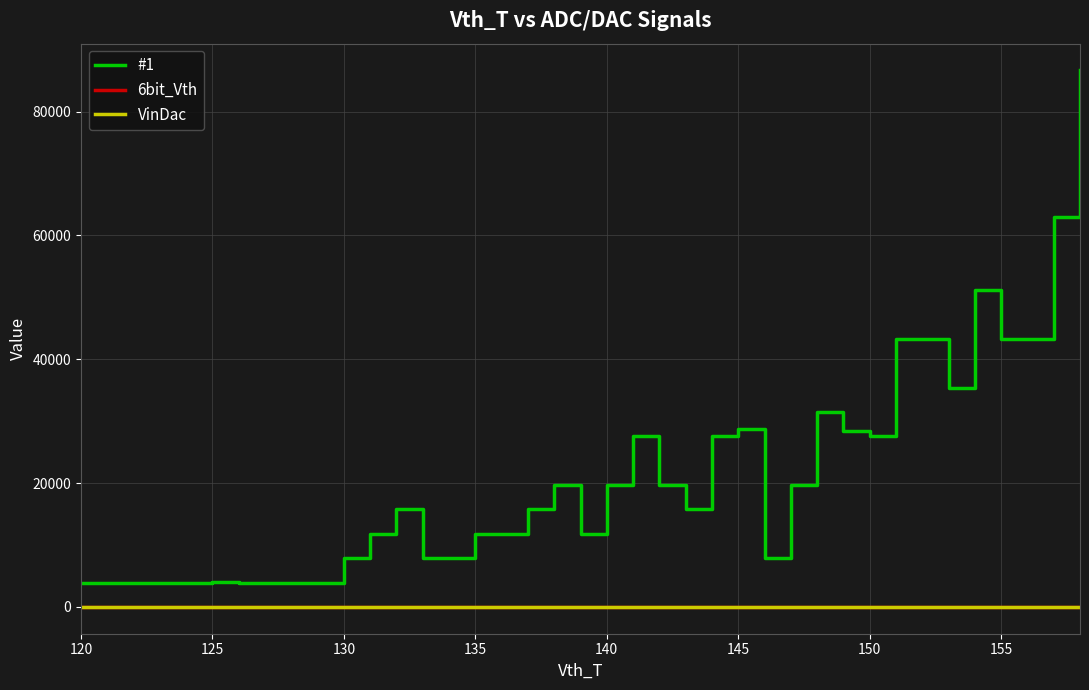

What is the value of the #1 point at the 22nd from the left?

27558